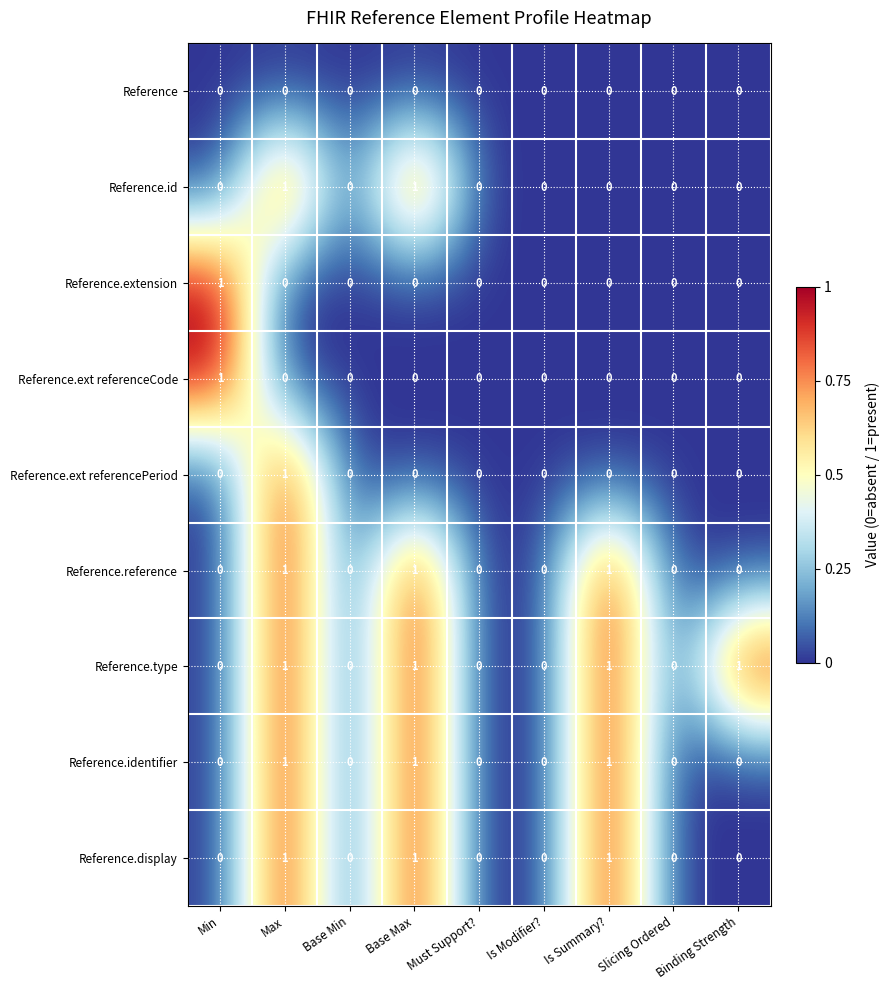

Which series has the largest total across all categories?

Reference.type